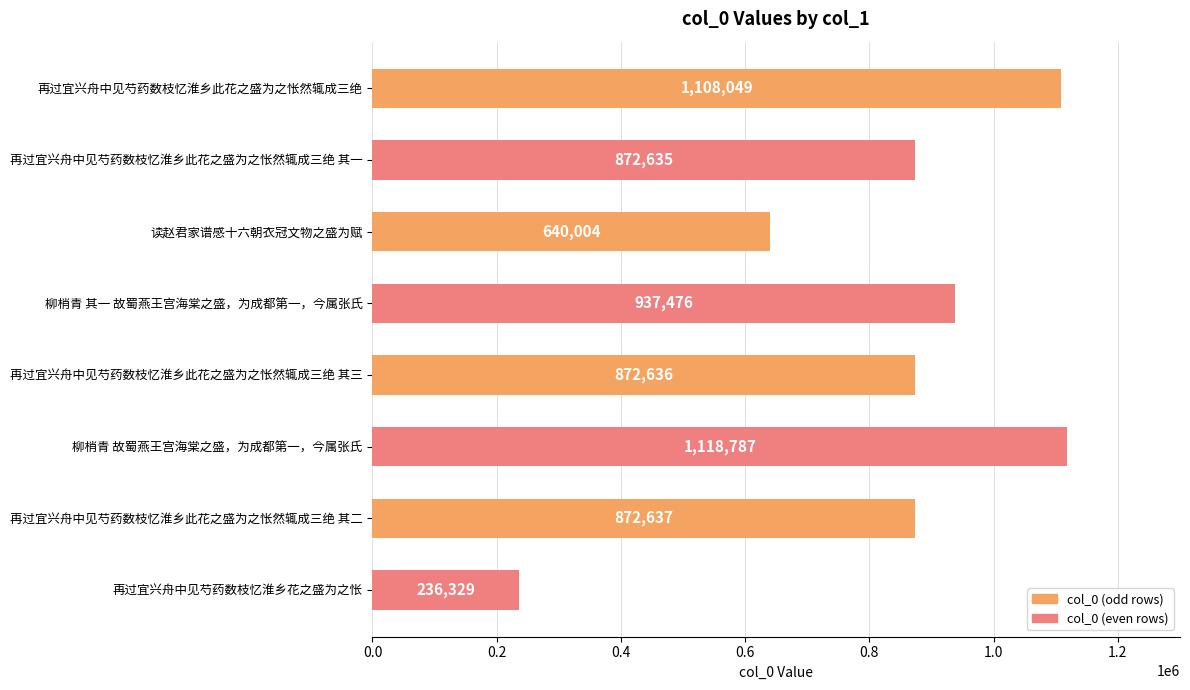

Reading top to bottom, list all the values displayed in this chart.

1108049	872635	640004	937476	872636	1118787	872637	236329